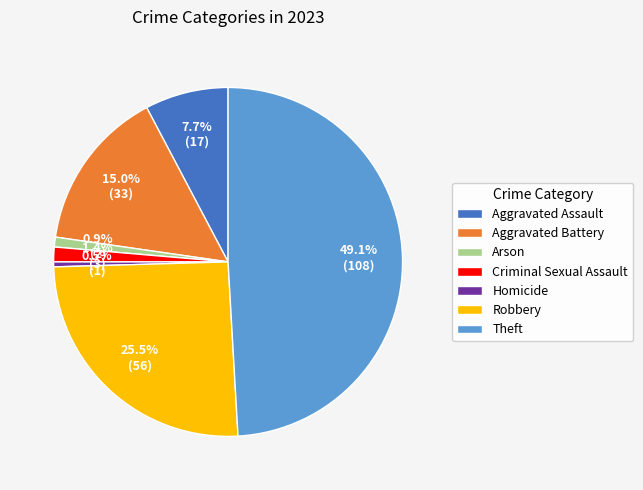

Between Robbery and Criminal Sexual Assault, which is larger?

Robbery